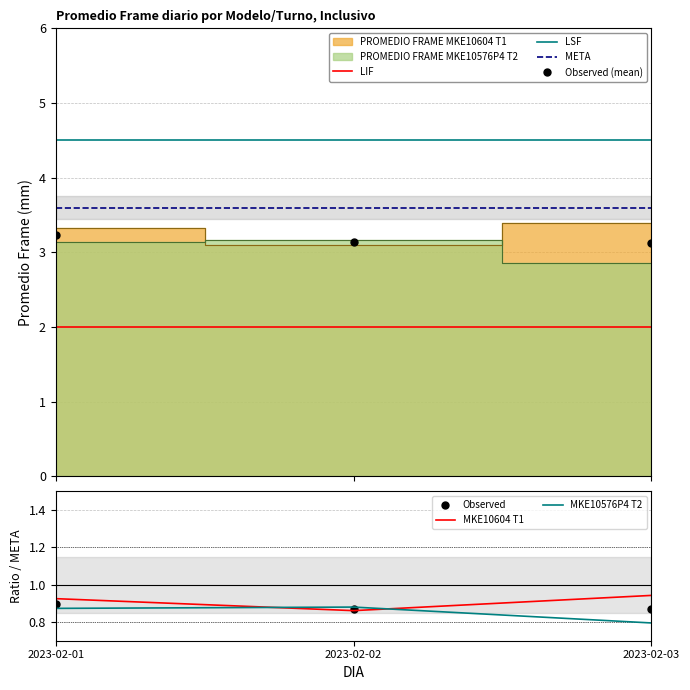

Is the value of META at 2023-02-01 greater than the value of LSF at 2023-02-03?

No